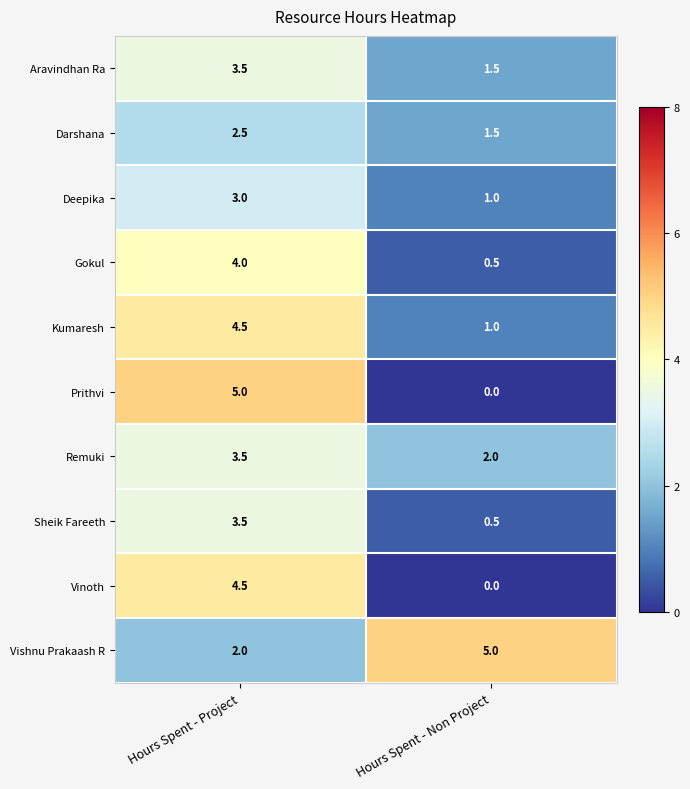

Which category has the lowest value across all series?

Hours Spent - Non Project